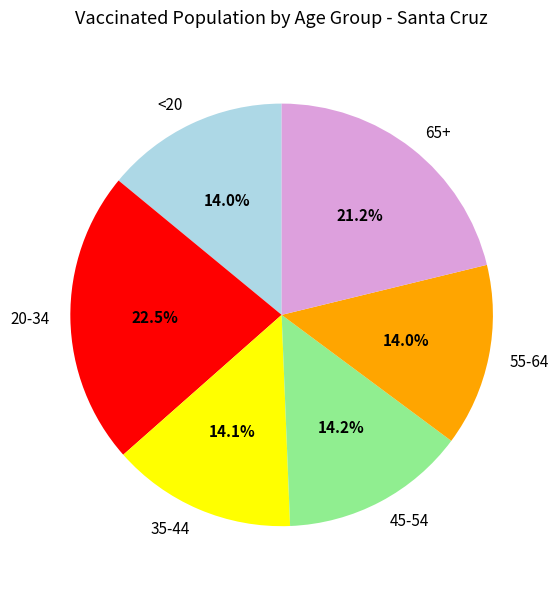

Between 20-34 and 65+, which is larger?

20-34